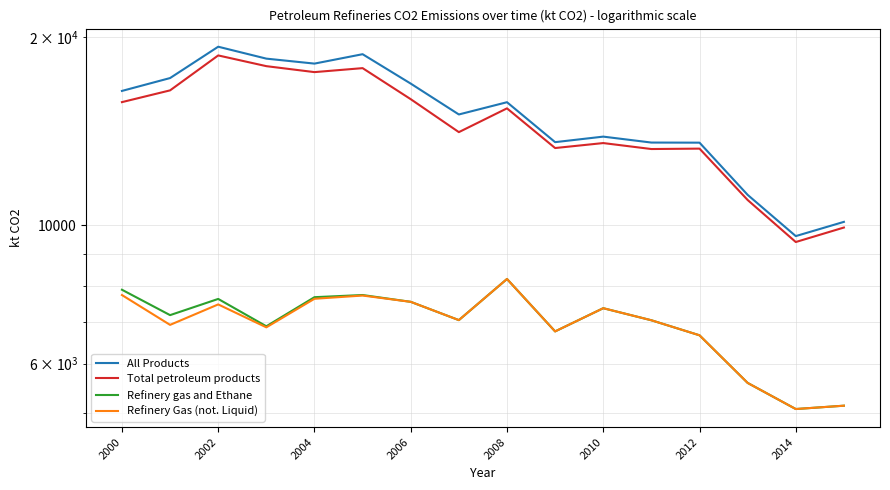

The value of Refinery gas and Ethane at 13 is 5590.6. True or false?

True